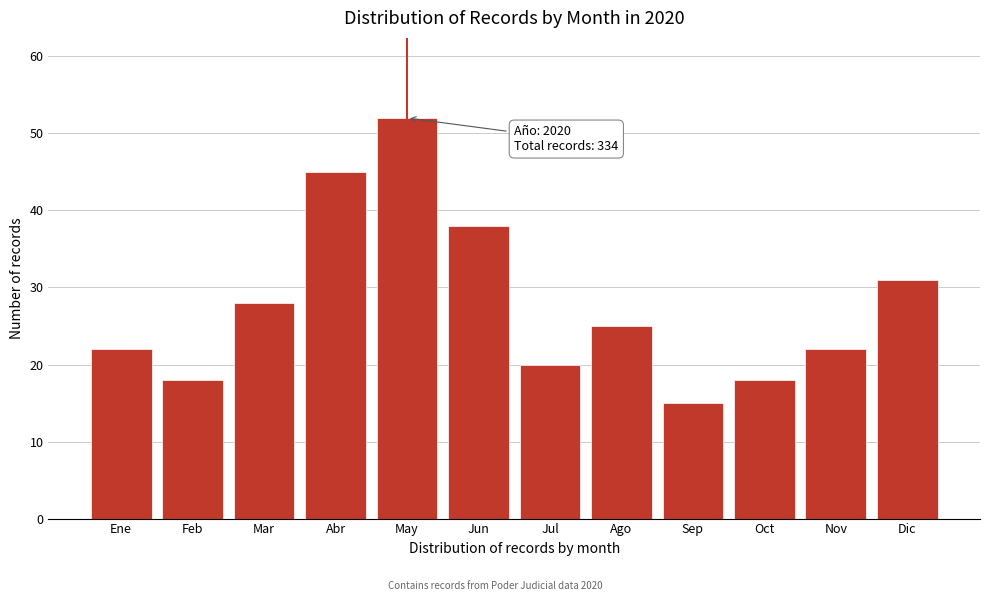

Reading left to right, what are all the values shown in this chart?

22	18	28	45	52	38	20	25	15	18	22	31